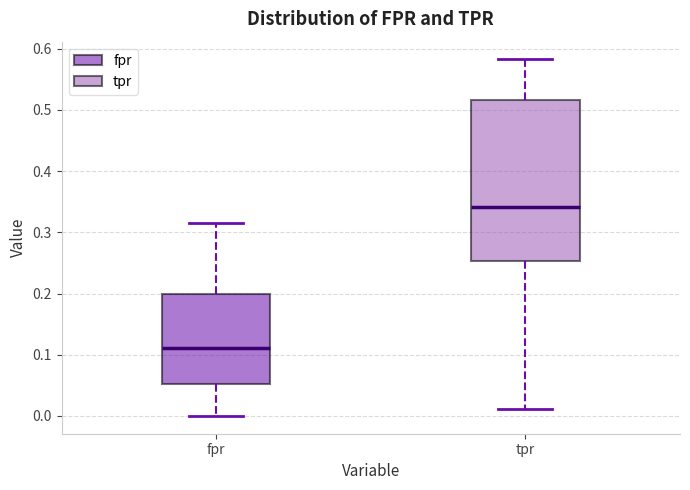

Reading left to right, transcribe this box plot: for each box, give where its median line is, the range the box spans, and where its two whiskers end, as read against the y-axis. The values are not printed on the chart, so give them approximately, as read against the axis.

fpr: median 0.11, box 0.05 to 0.20, whiskers 0.00 to 0.32
tpr: median 0.34, box 0.25 to 0.52, whiskers 0.01 to 0.58